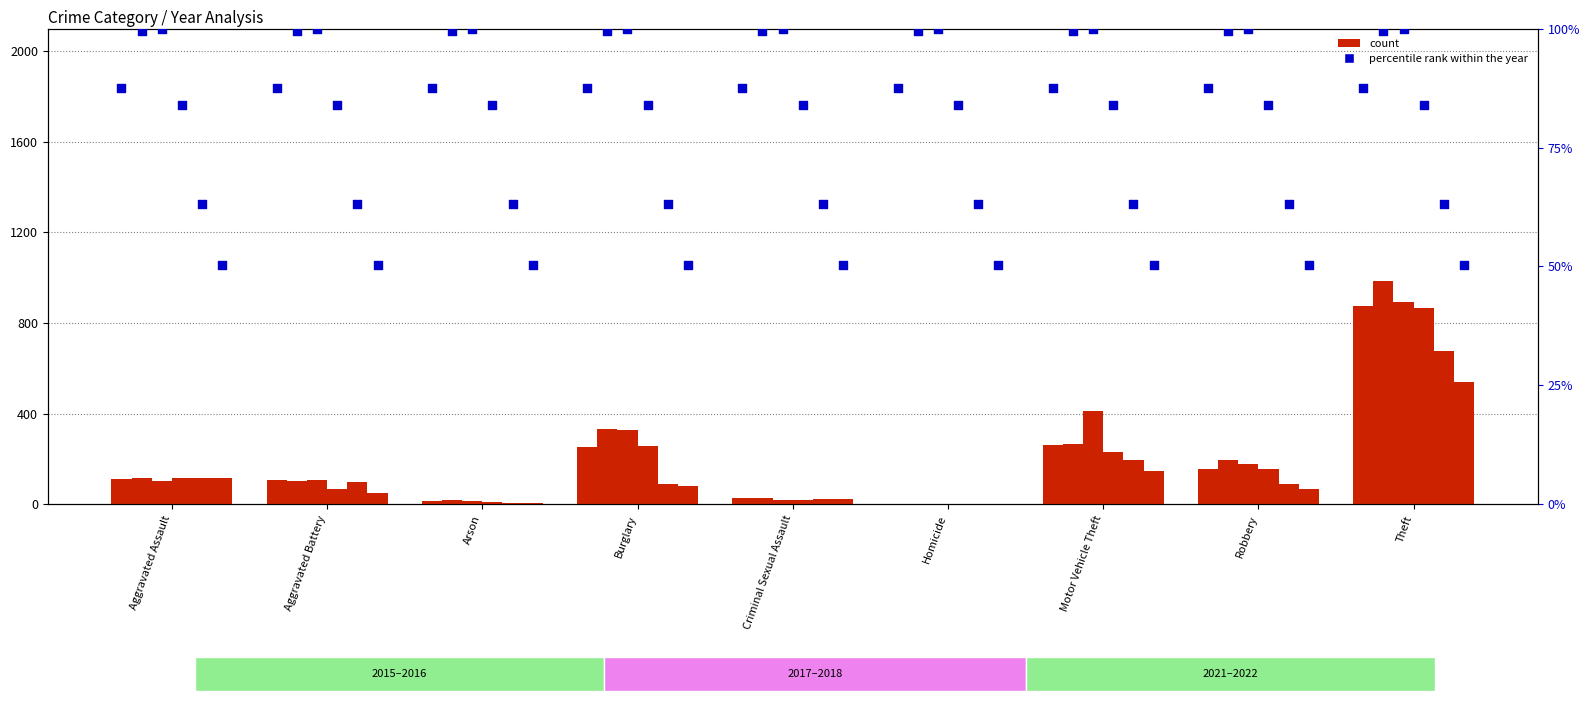

What is the total value across all series at Burglary?

484.2